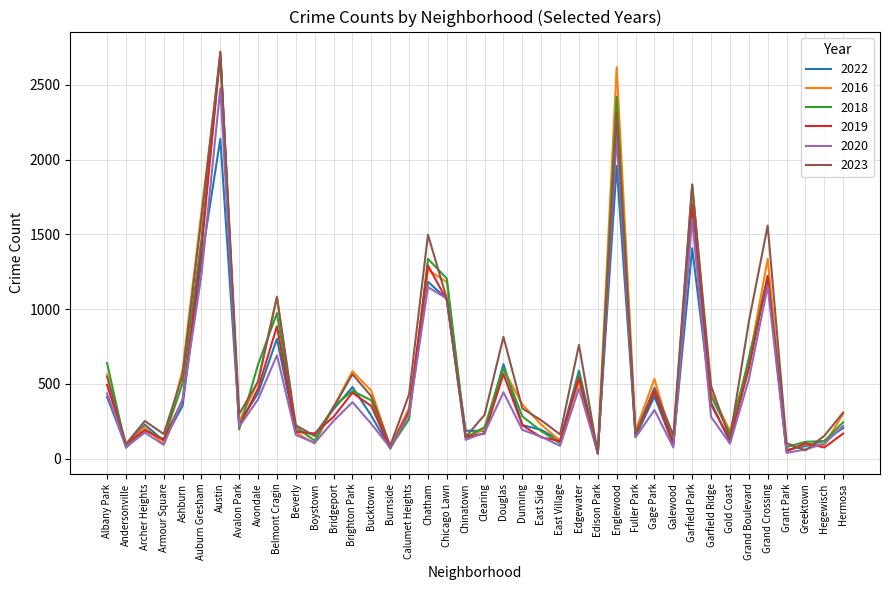

What is the approximate value of 2018 at East Side?

185